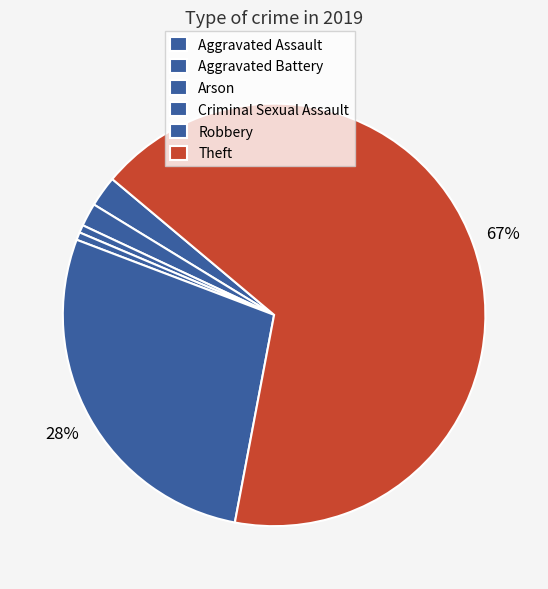

What portion of the pie excludes Arson?

99.4%